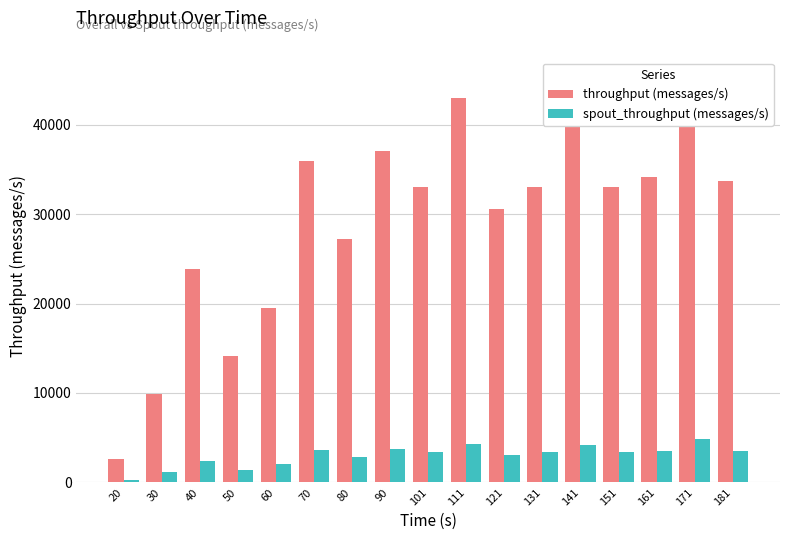

How many bars are there in each group?

2